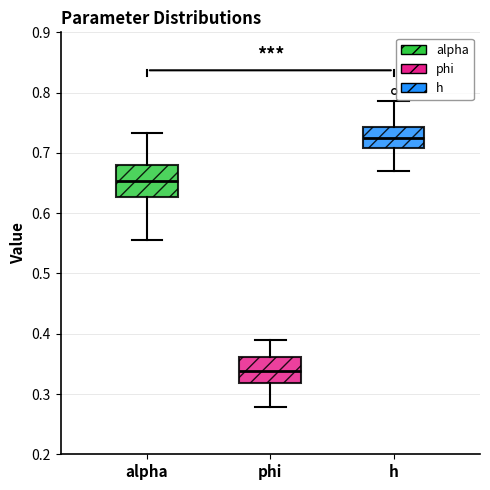

Reading left to right, read every box against the y-axis: the position of its median line, the range the box covers, and the ends of its whiskers. The values are not printed on the chart, so give them approximately, as read against the axis.

alpha: median 0.65, box 0.63 to 0.68, whiskers 0.56 to 0.73
phi: median 0.34, box 0.32 to 0.36, whiskers 0.28 to 0.39
h: median 0.72, box 0.71 to 0.74, whiskers 0.67 to 0.79